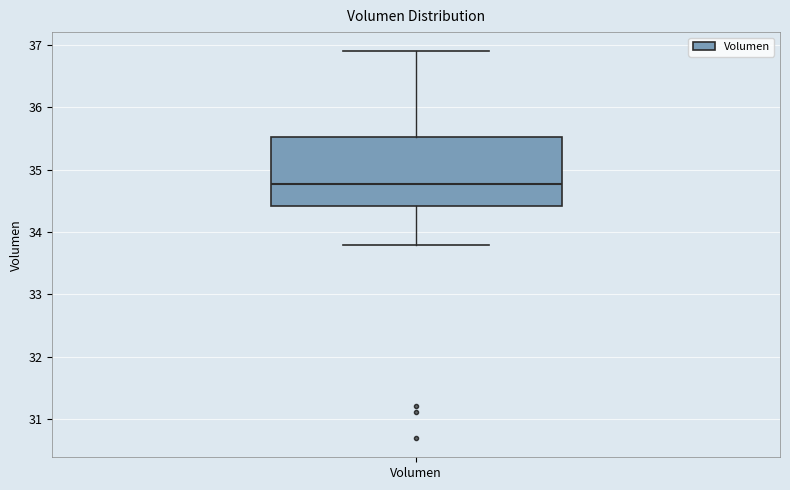

Where is the upper edge of the box for Volumen on the y-axis? The values are not printed on the chart, so give them approximately, as read against the axis.

35.5